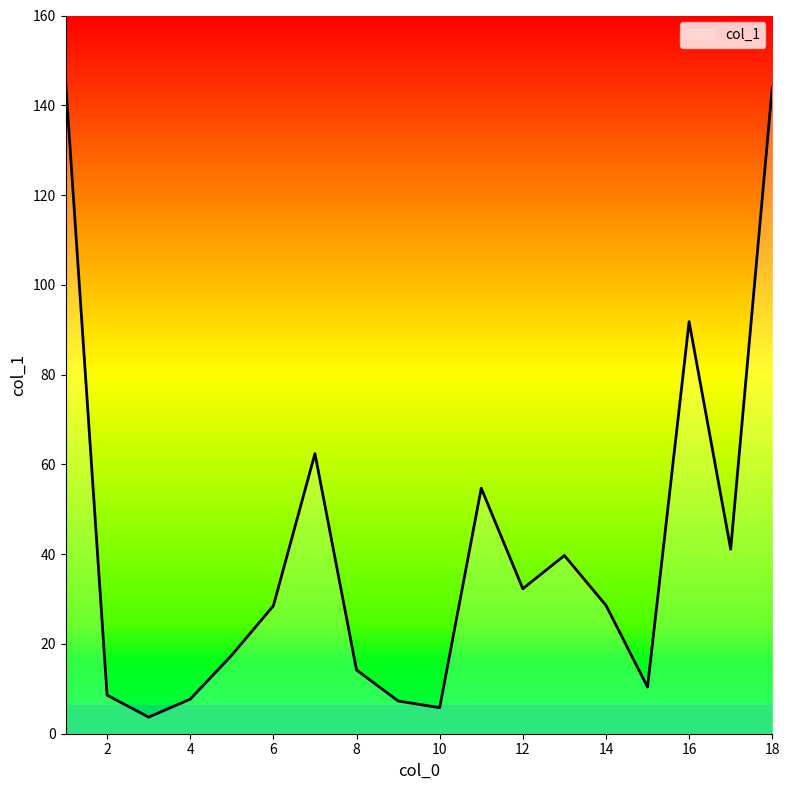

What is the difference between the maximum and minimum values?

141.8